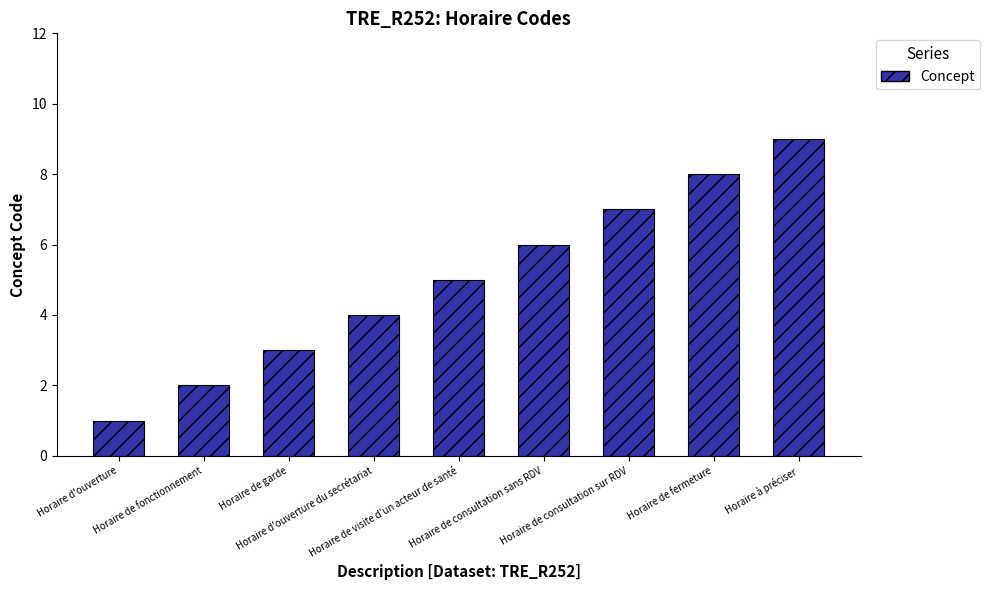

List the labels in order of value, smallest first.

Horaire d'ouverture, Horaire de fonctionnement, Horaire de garde, Horaire d'ouverture du secrétariat, Horaire de visite d'un acteur de santé, Horaire de consultation sans RDV, Horaire de consultation sur RDV, Horaire de fermeture, Horaire à préciser